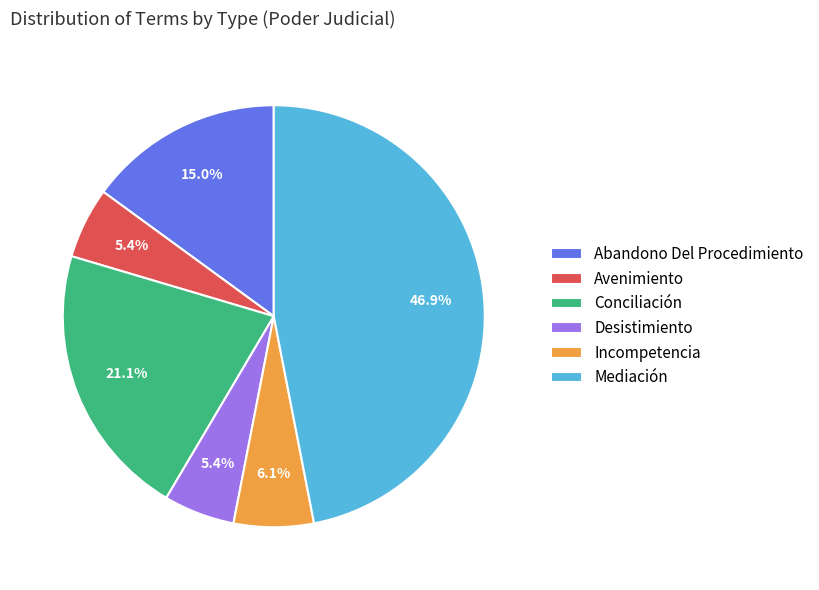

Which slice is the largest?

Mediación